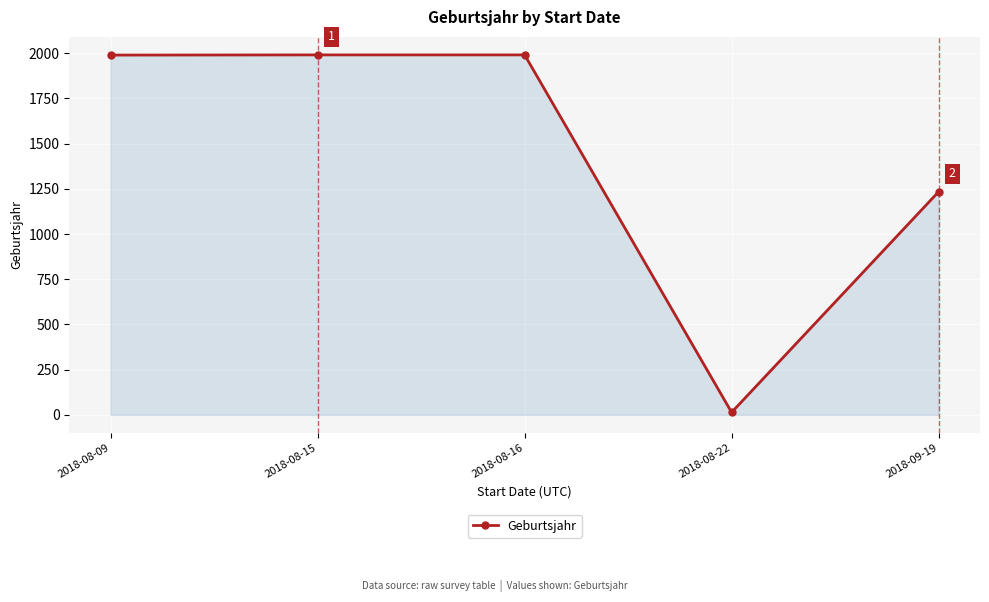

The value at 2018-08-16 is 2591. True or false?

False